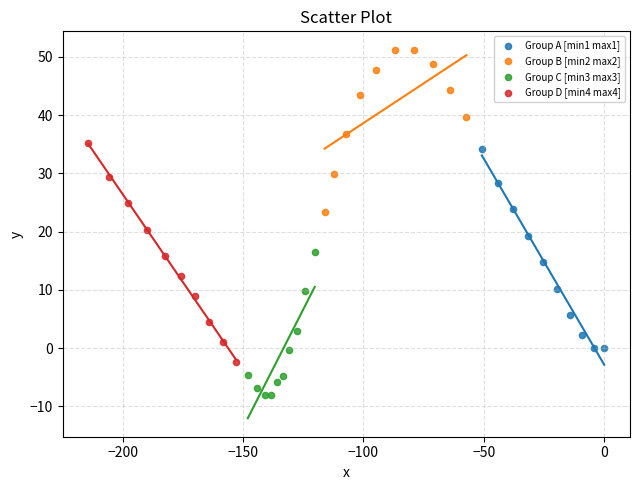

Which series reaches the maximum Y coordinate?

Group B [min2 max2]